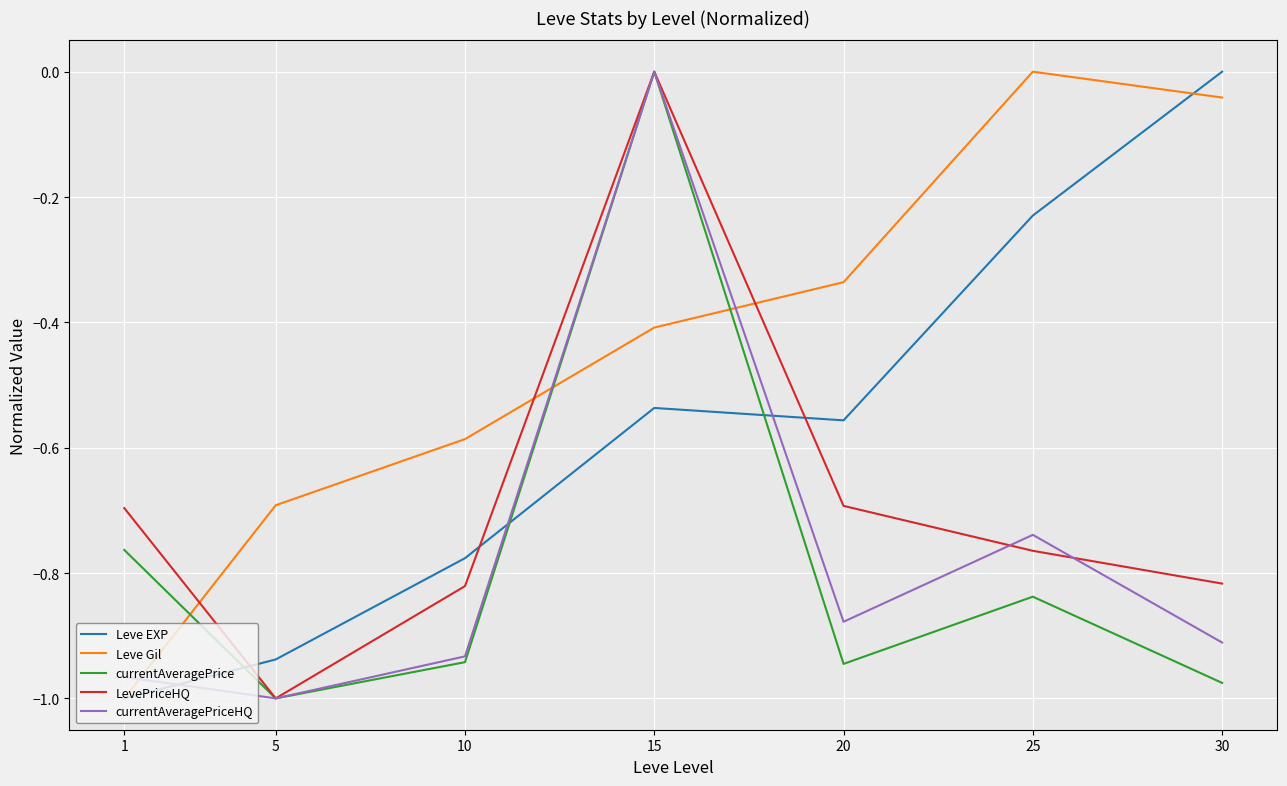

True or false: currentAveragePrice has a value of -0.5 at 30.

False